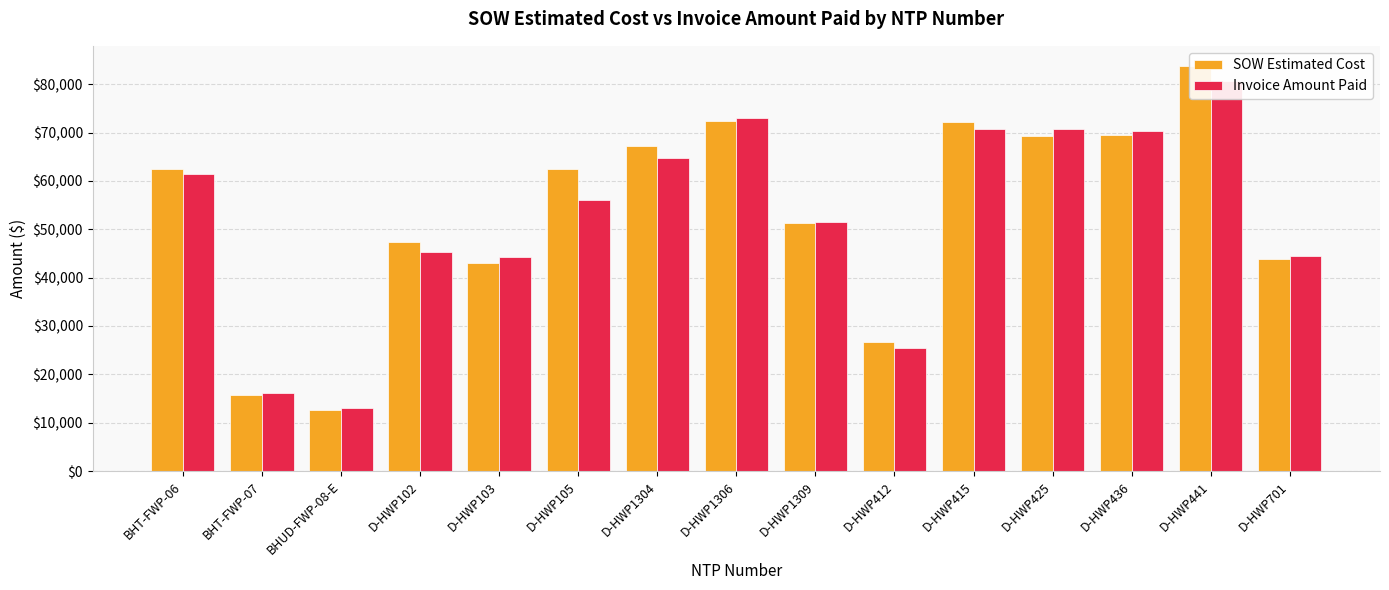

At how many categories does at least one series exceed 78215?

1